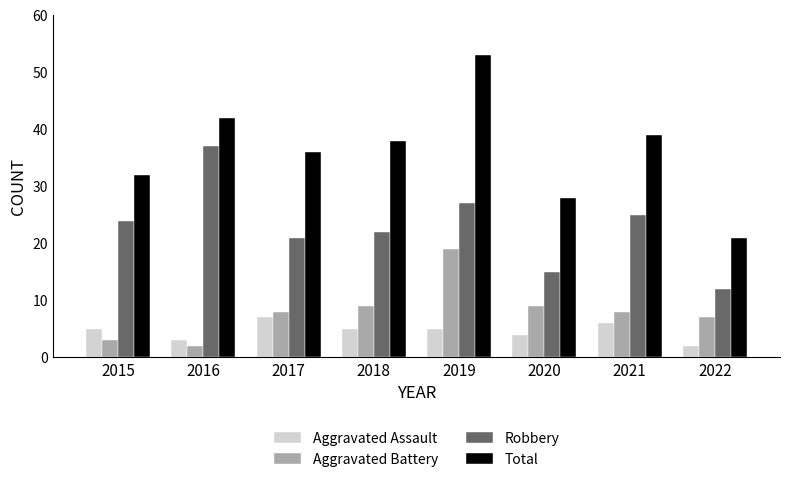

Between 2017 and 2020, which series saw the biggest shift?

Total